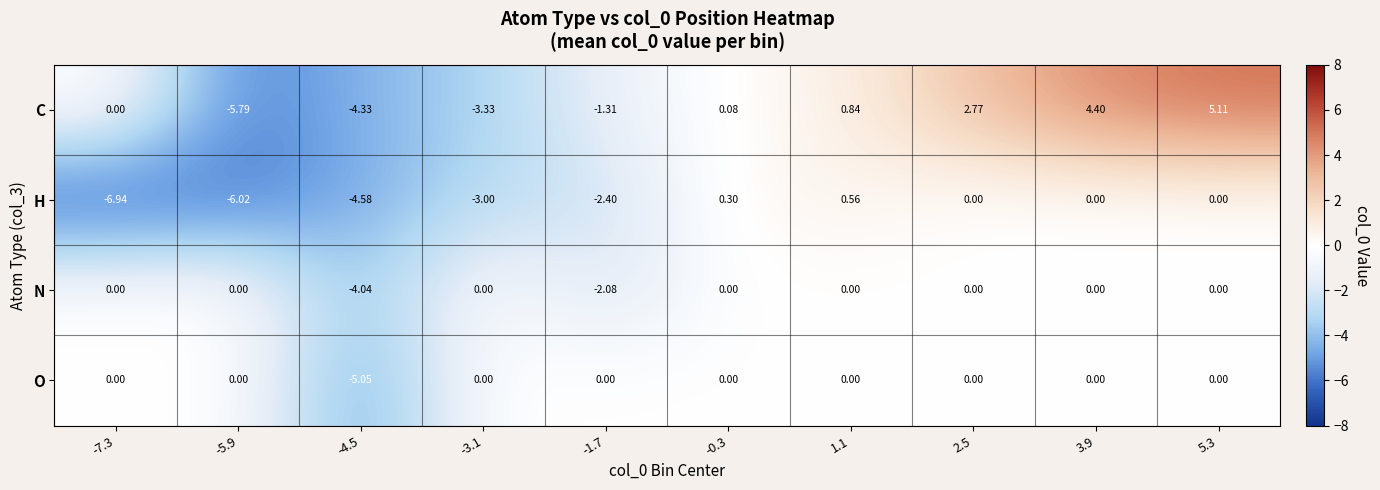

Which series changed the most between -7.3 and -1.7?

H